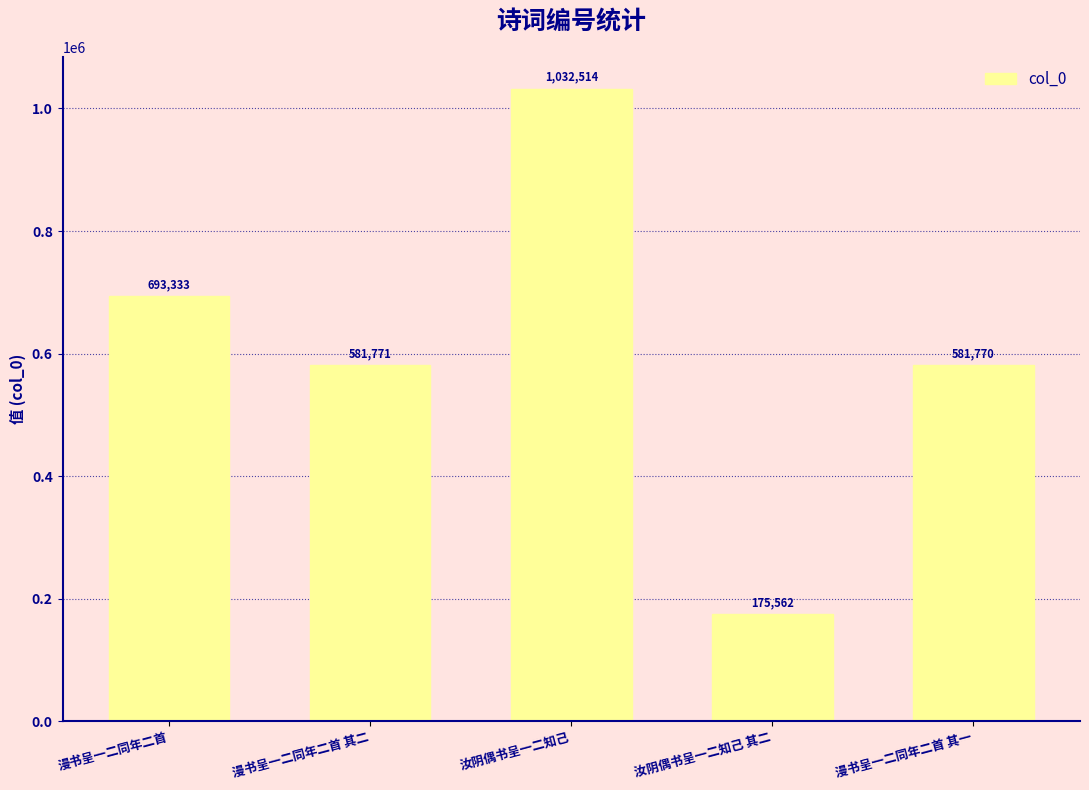

At which label is the value closest to 604038?

漫书呈一二同年二首 其二